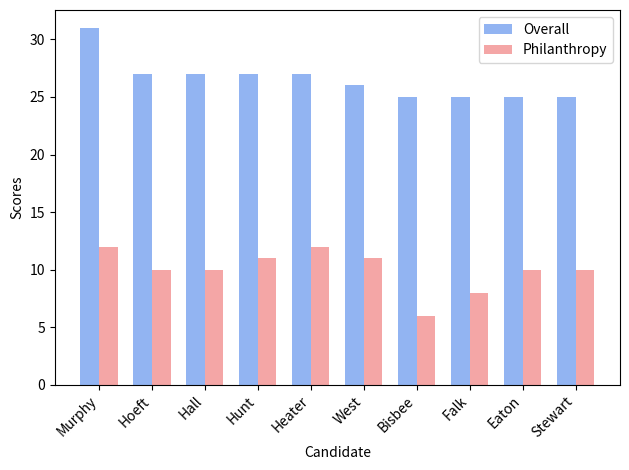

Which category has the lowest value in the Philanthropy series?

Bisbee